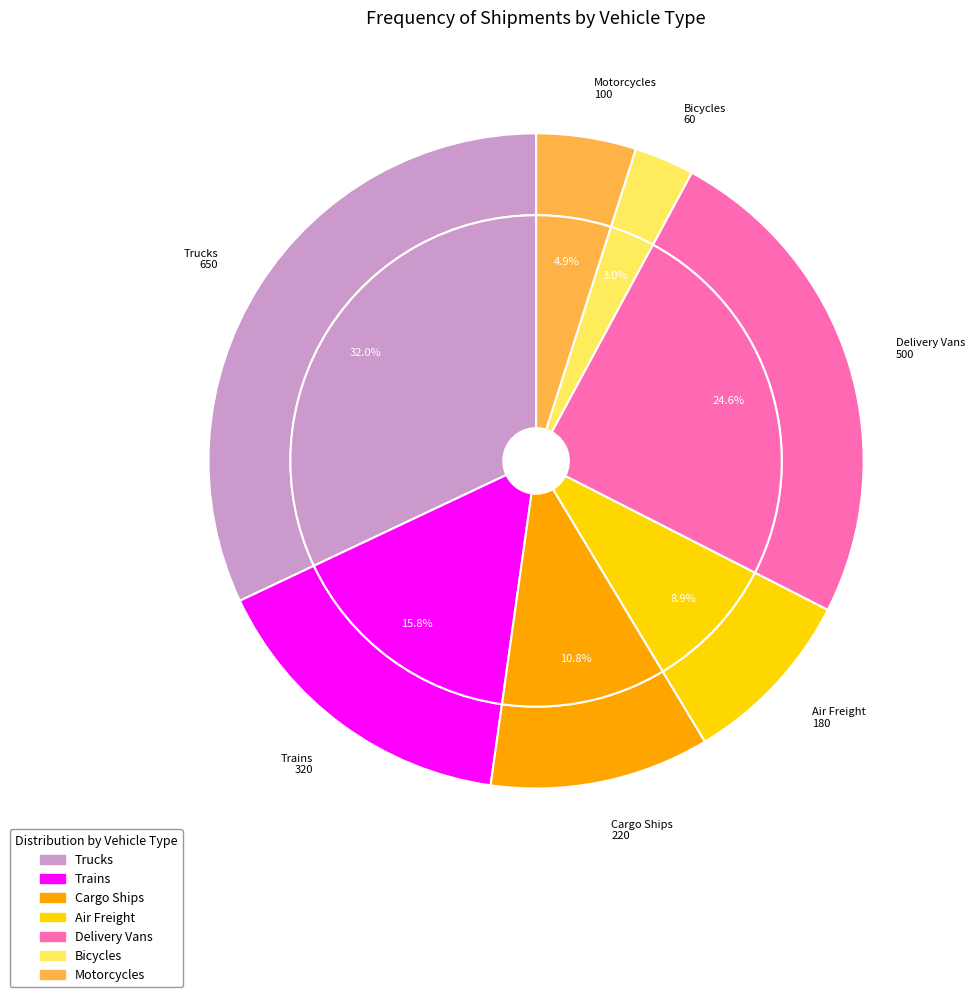

Which has a higher value, Bicycles or Trucks?

Trucks